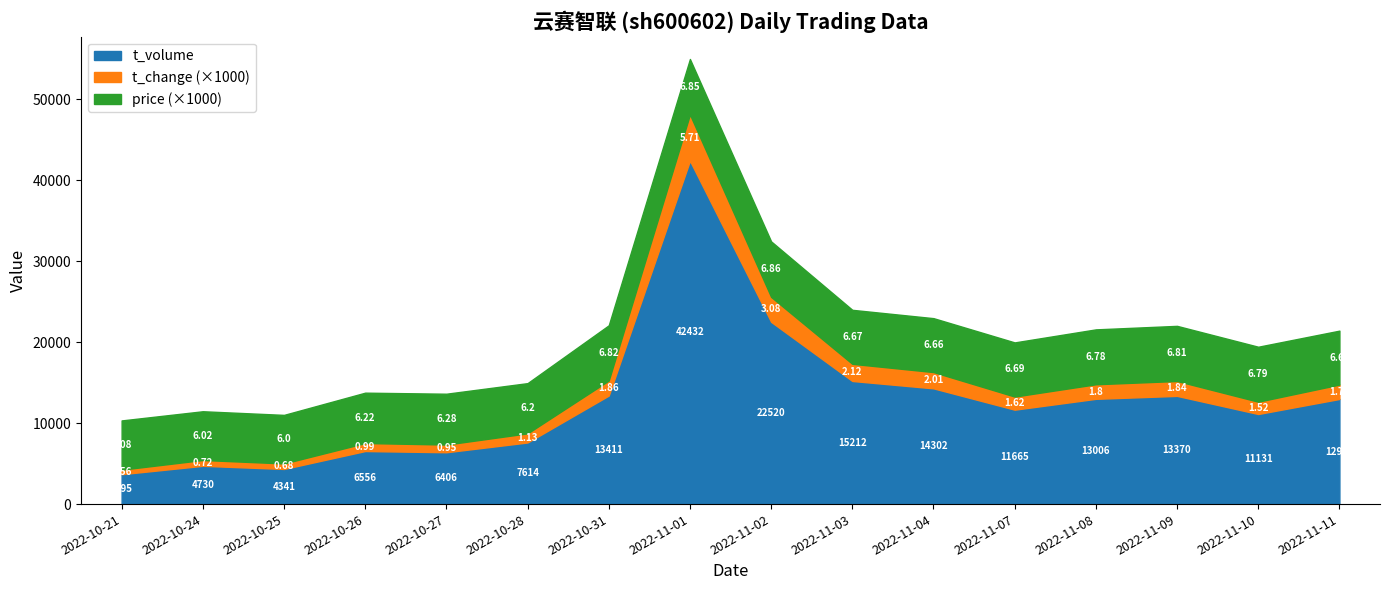

Between 2022-10-31 and 2022-11-10, which is larger?

2022-10-31